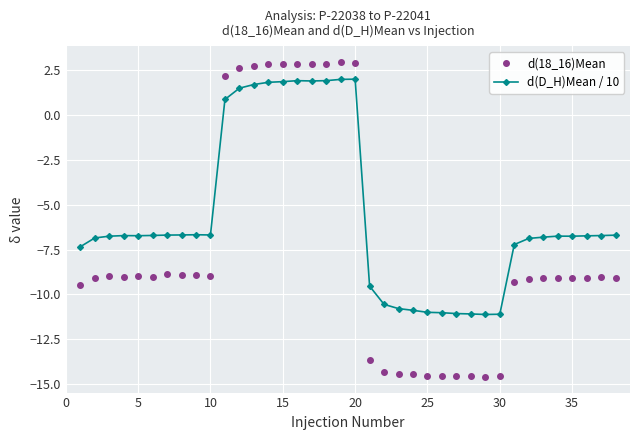

Which series has the largest range (max minus min)?

d(18_16)Mean